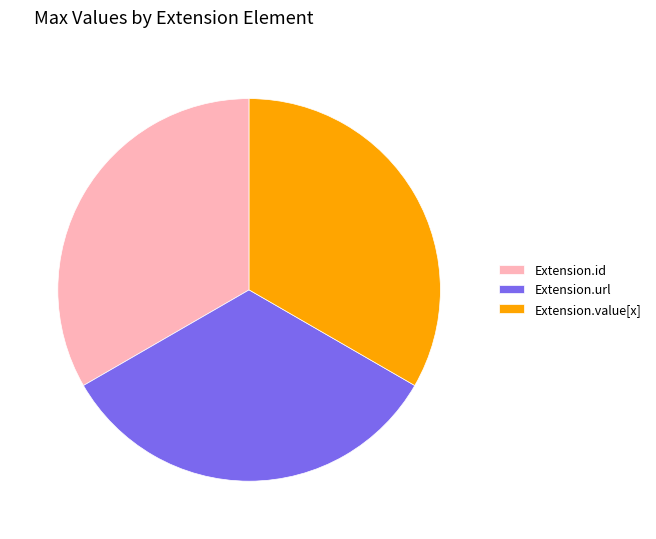

Does Extension.id account for over 50% of the chart?

No